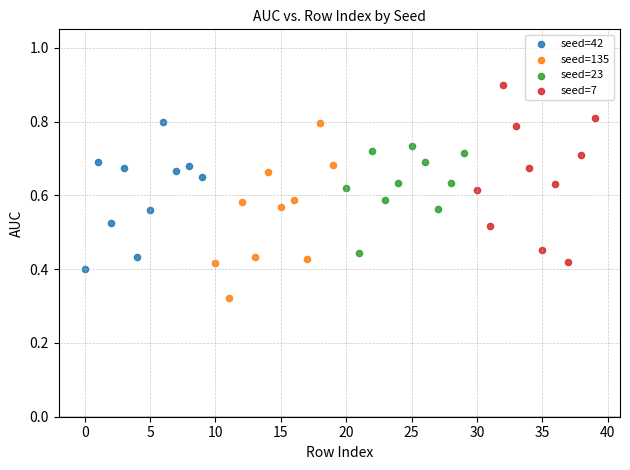

Which series contains the lowest Y value?

seed=135